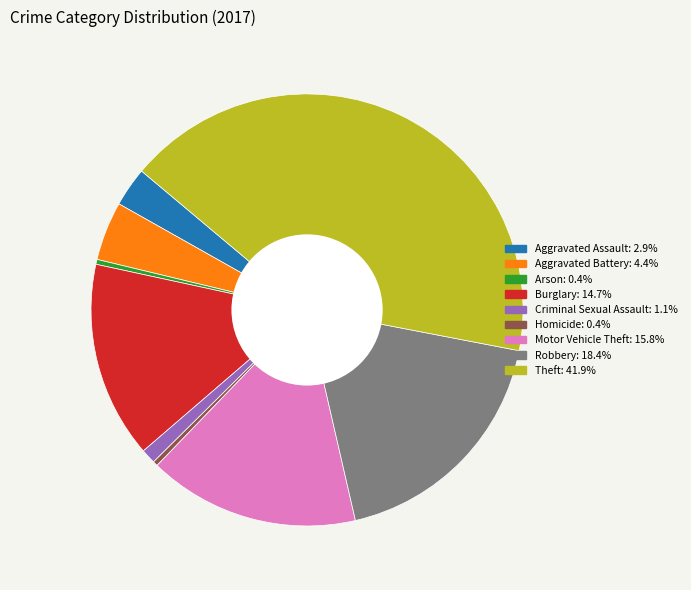

Between Burglary and Theft, which is larger?

Theft